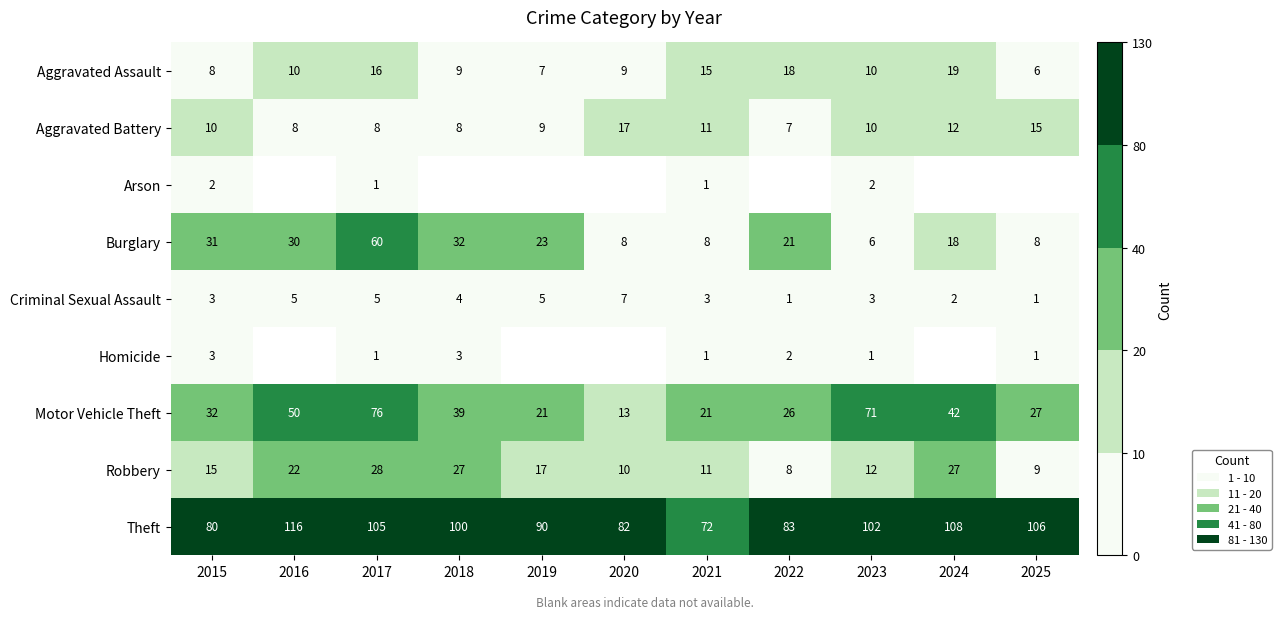

What is the sum of the Aggravated Assault values at 2022 and 2015?

26.0